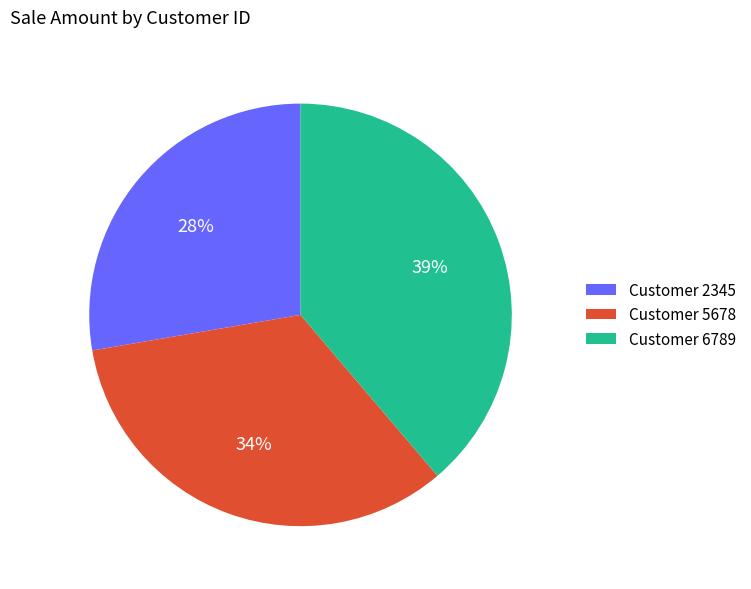

To the nearest percent, what is the difference between the largest and smallest slice percentages?

11%